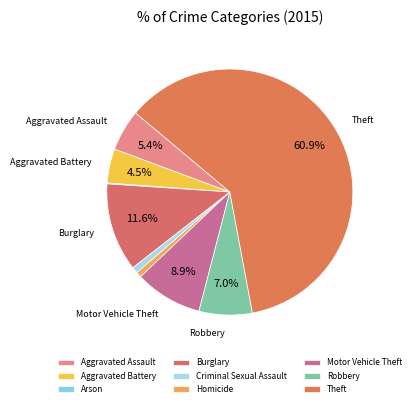

To the nearest percent, what is the difference between the largest and smallest slice percentages?

61%